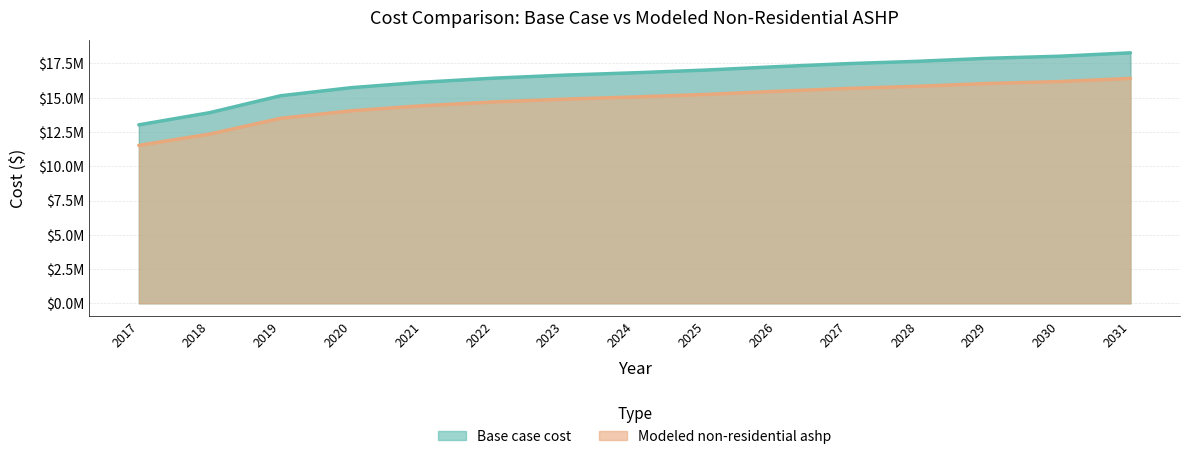

What is the value of the Base case cost point at the 12th from the left?

17659441.7